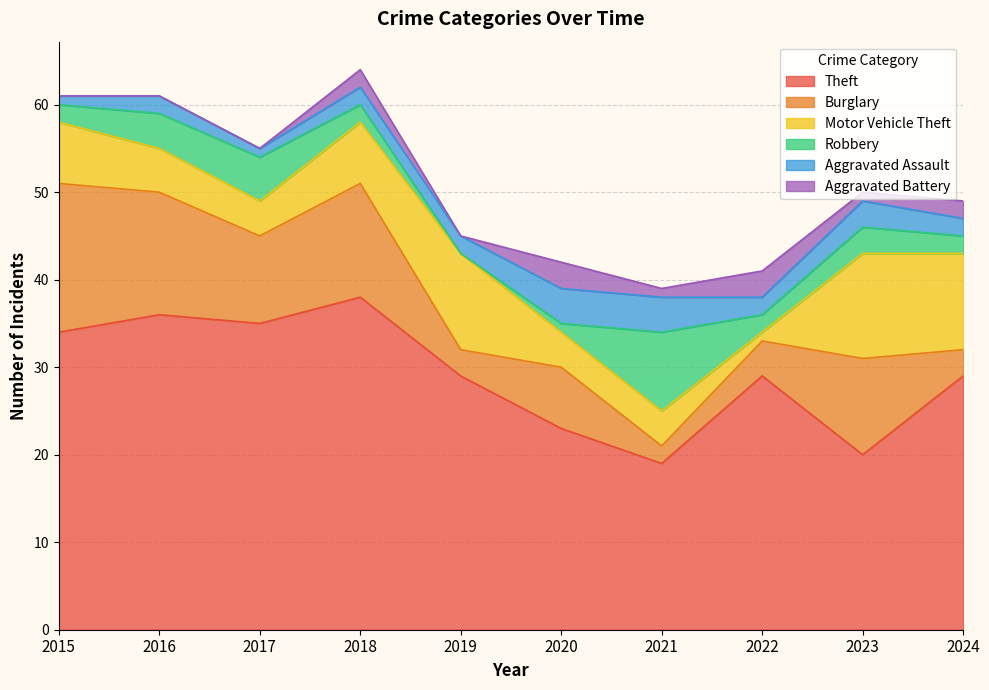

At which category does the chart reach its peak across all series?

2018